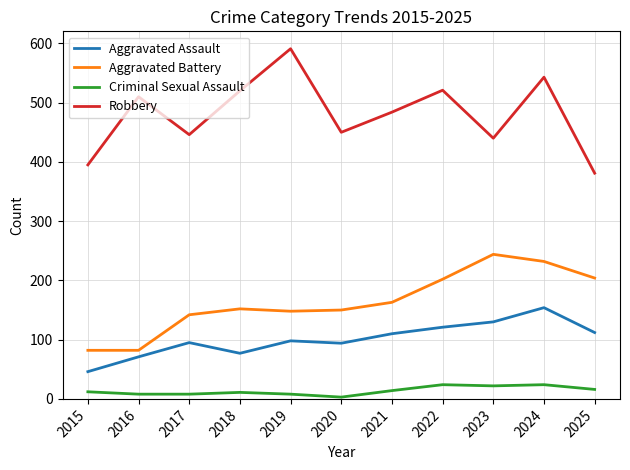

What is the greatest value displayed?

591